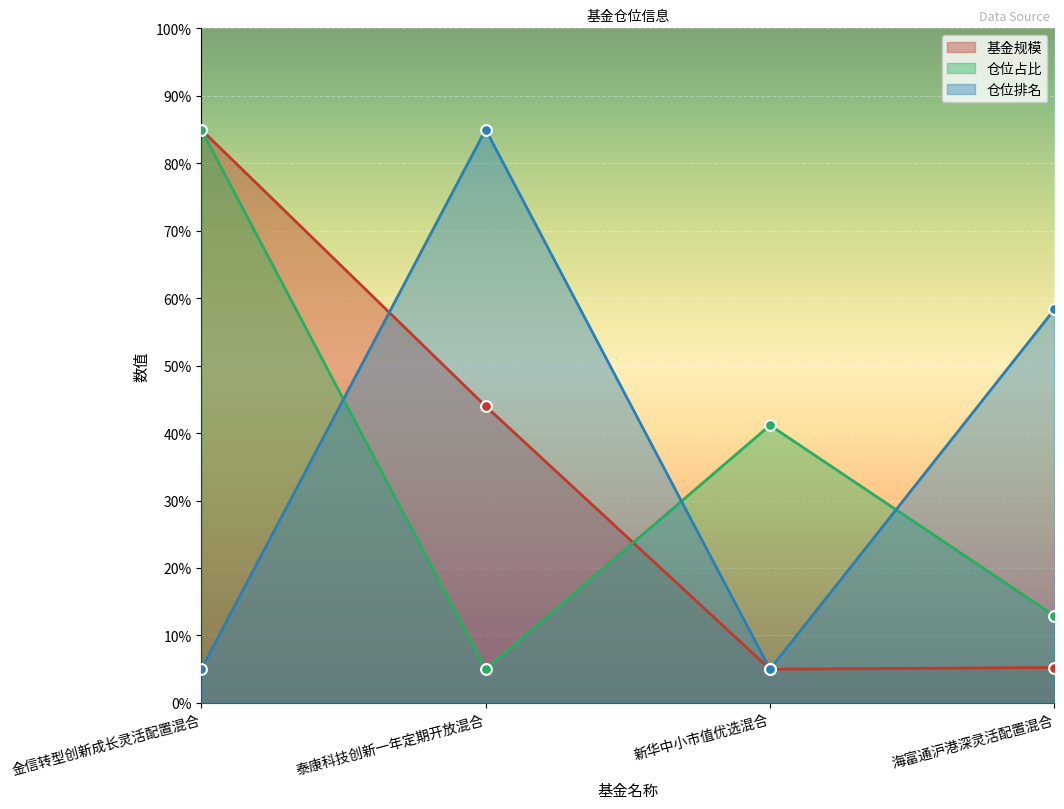

At which category is the sum across all series the highest?

金信转型创新成长灵活配置混合